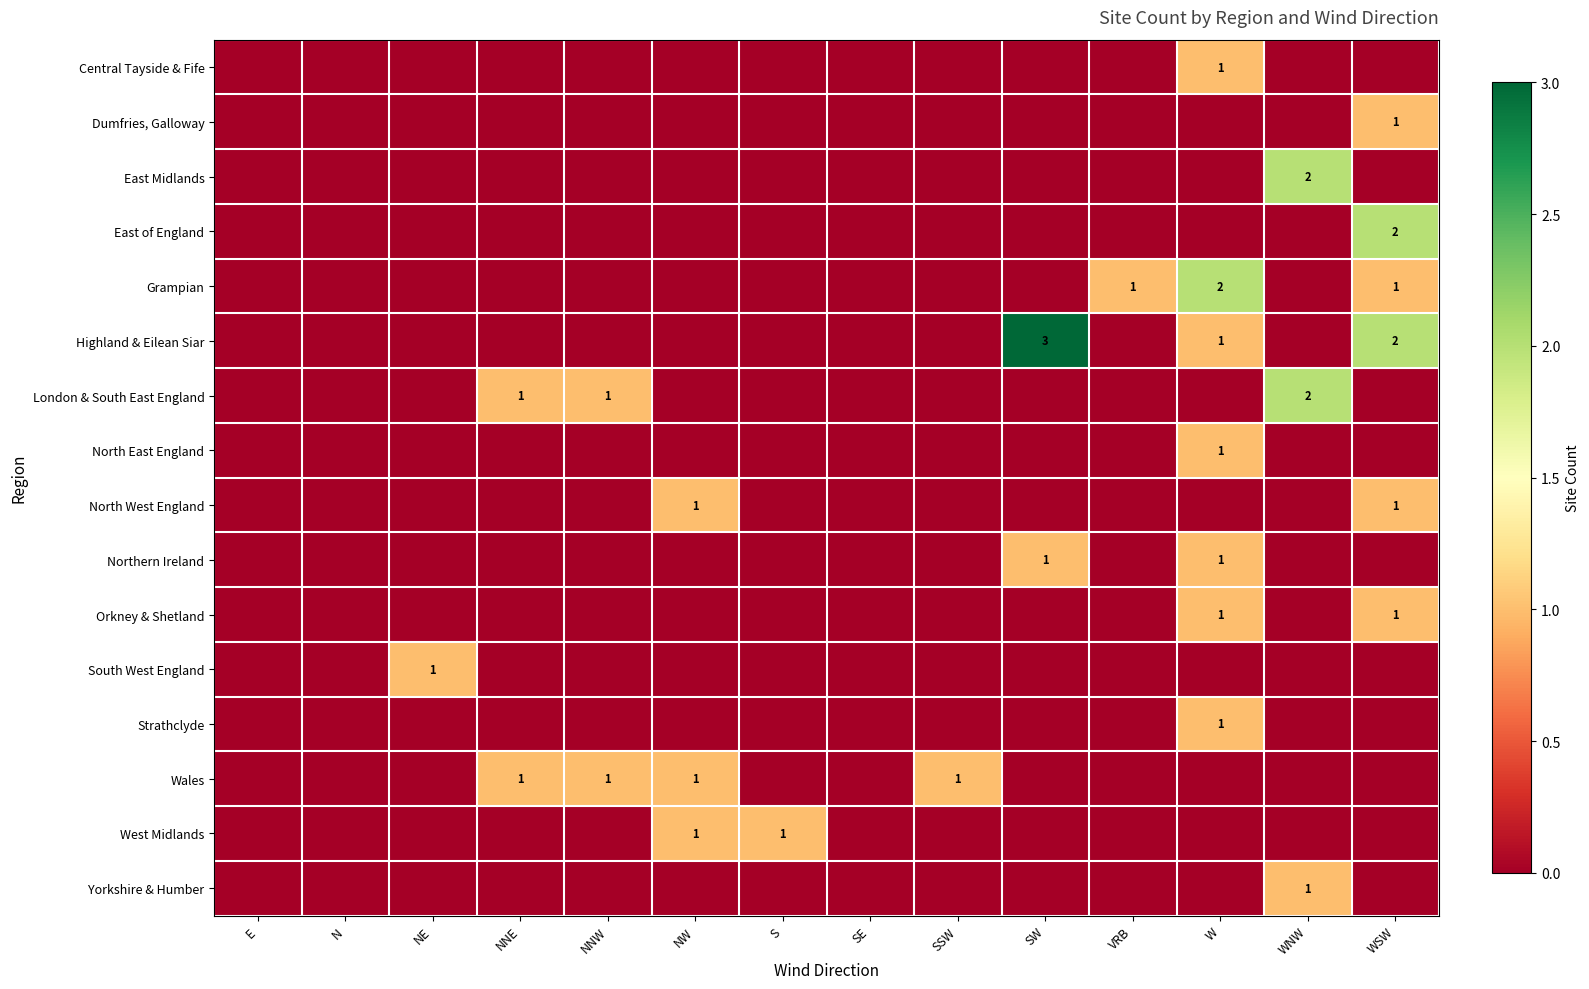

The value of Highland & Eilean Siar at SW is 5. True or false?

False